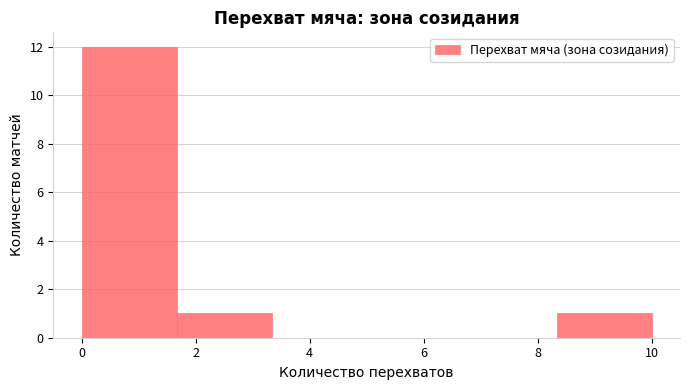

Reading left to right, transcribe this chart: for each bar, give the range it covers on the x-axis and its height. Neither the bar edges nor the heights are printed on the chart, so give them approximately, as read against the axes.

0.0 to 1.6: 12
1.6 to 3.4: 1
3.4 to 5.0: 0
5.0 to 6.6: 0
6.6 to 8.4: 0
8.4 to 10.0: 1